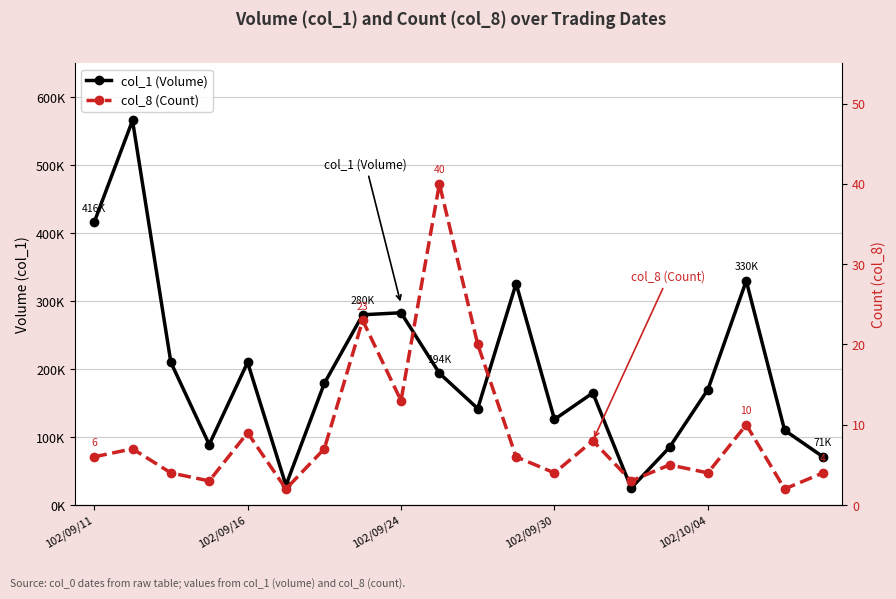

What is the difference between the second highest and second lowest values in the col_1 (Volume) series?

387000